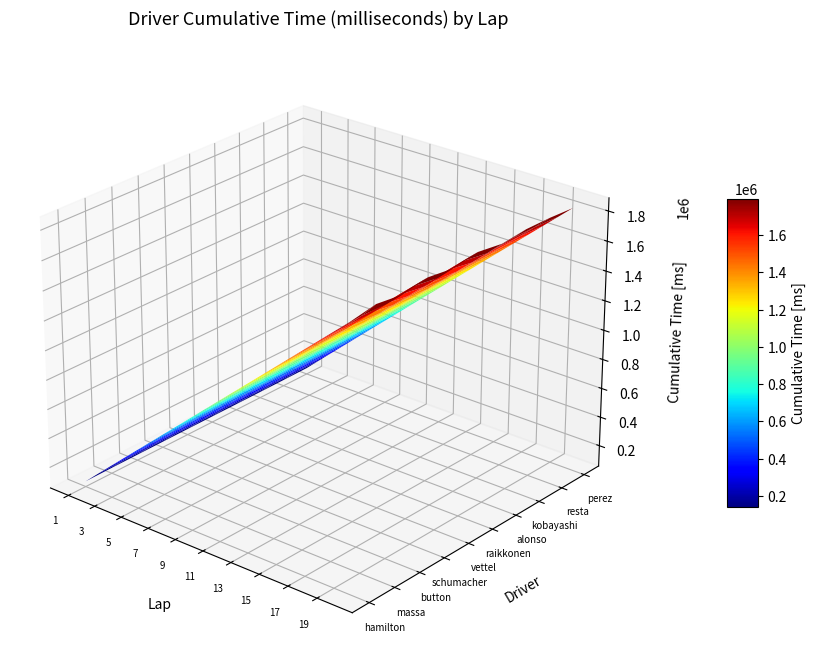

Count the number of data series in this chart.

10